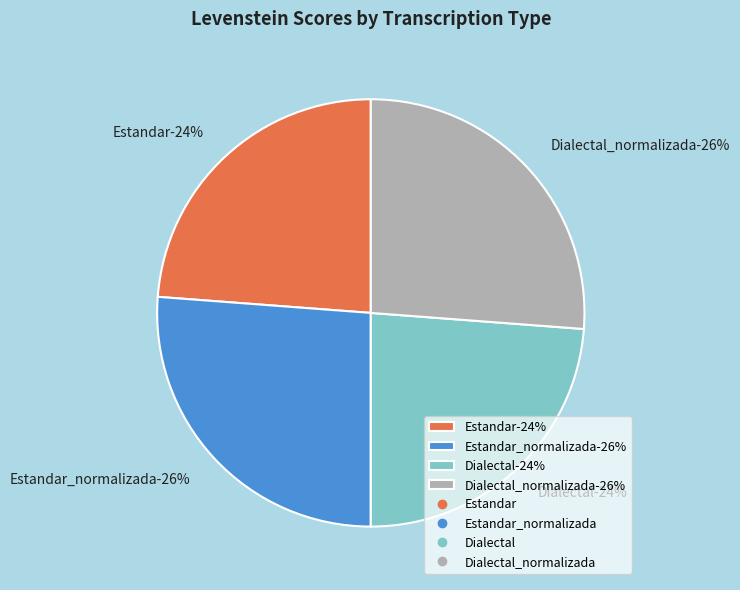

Does any single category account for the majority?

No